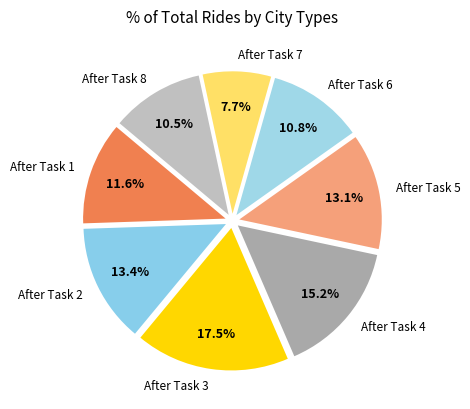

What is the ratio of the value at After Task 6 to the value at After Task 3?

0.6